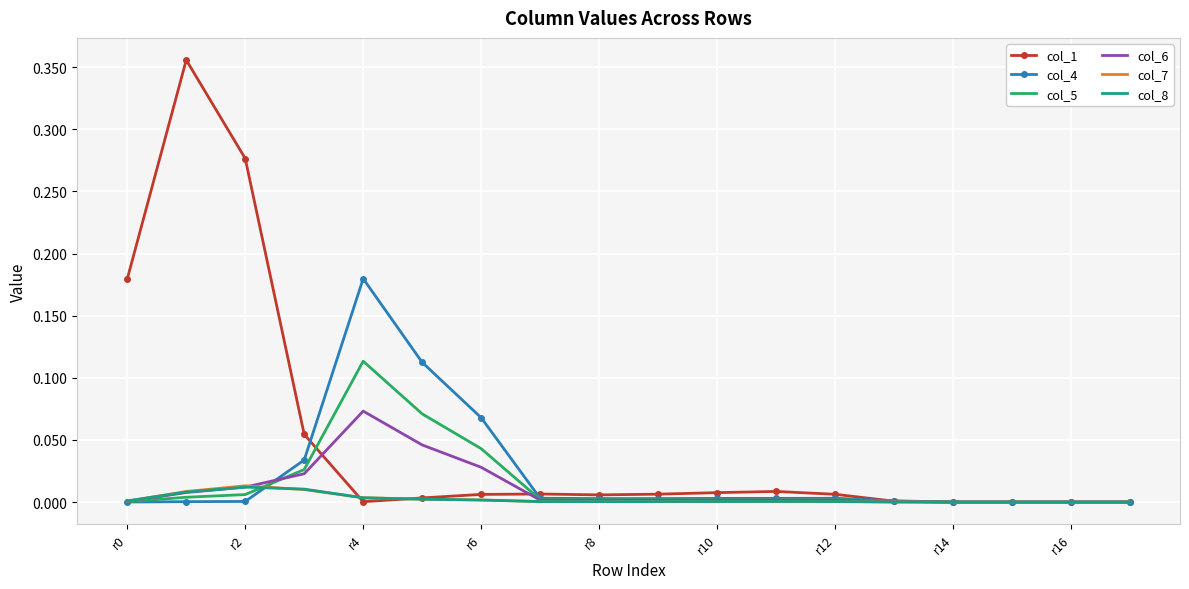

Rank the series by their maximum value, from lowest to highest.

col_8, col_7, col_6, col_5, col_4, col_1